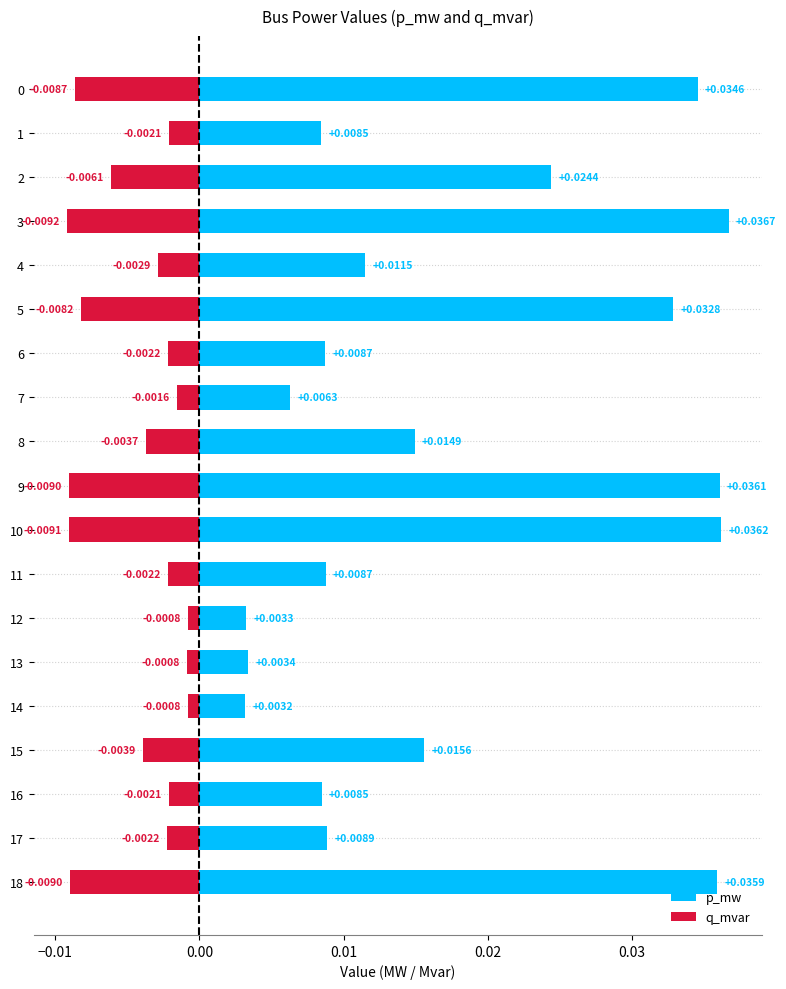

At how many categories does at least one series exceed 0?

19